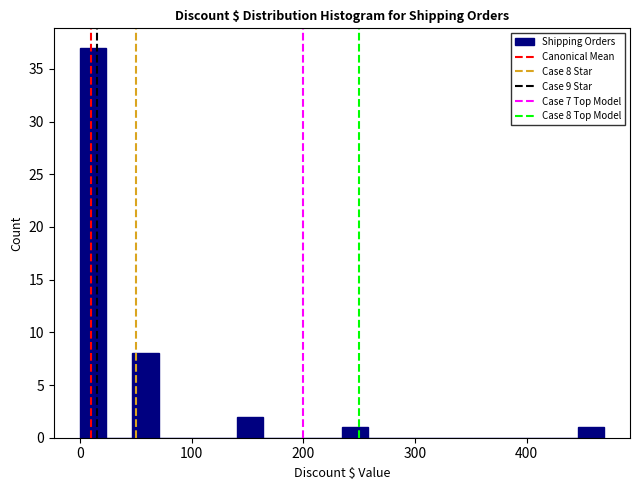

Read against the x-axis, roughly where is the centre of the tallest bar?

10